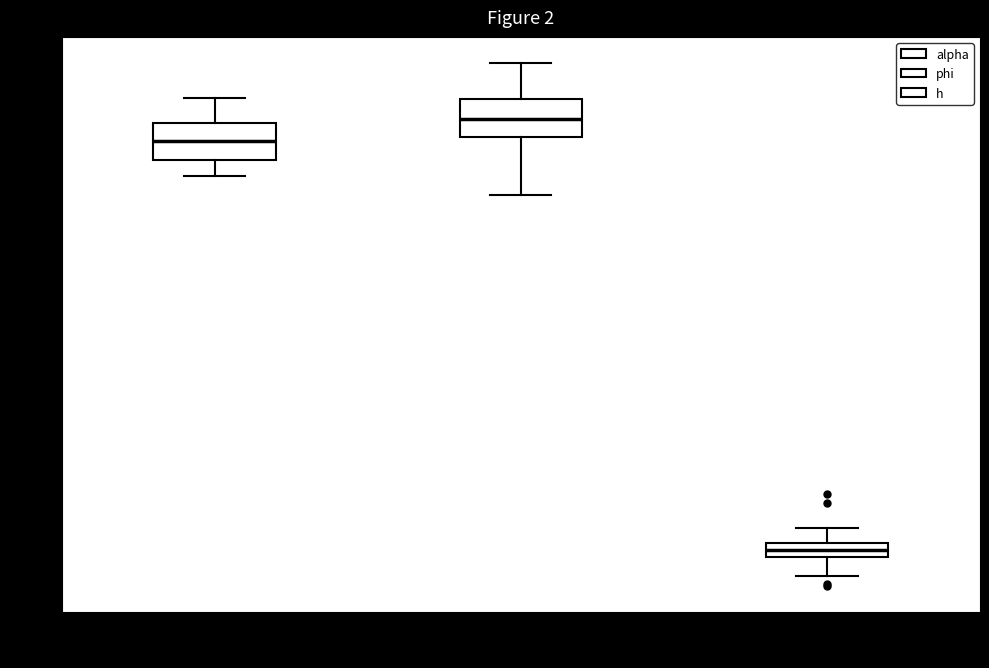

Which box has the highest median line?

phi